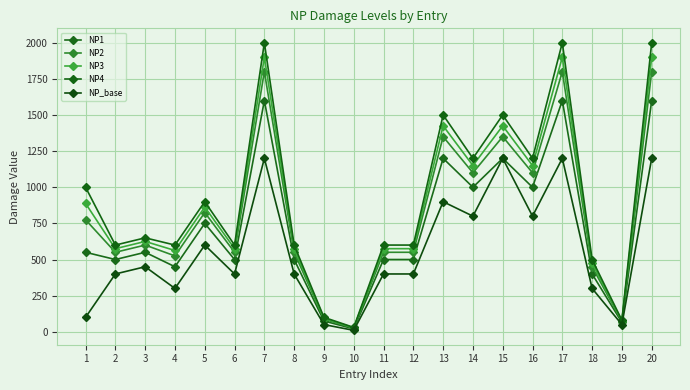

Is the value of NP3 at 20 greater than the value of NP2 at 15?

Yes